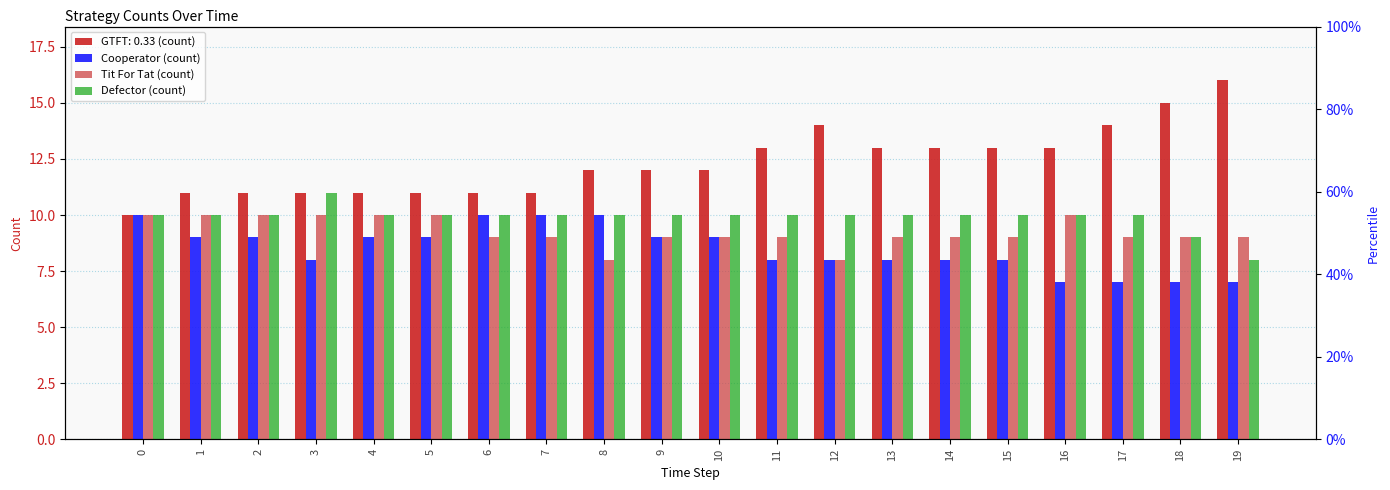

How many groups of bars are there?

20